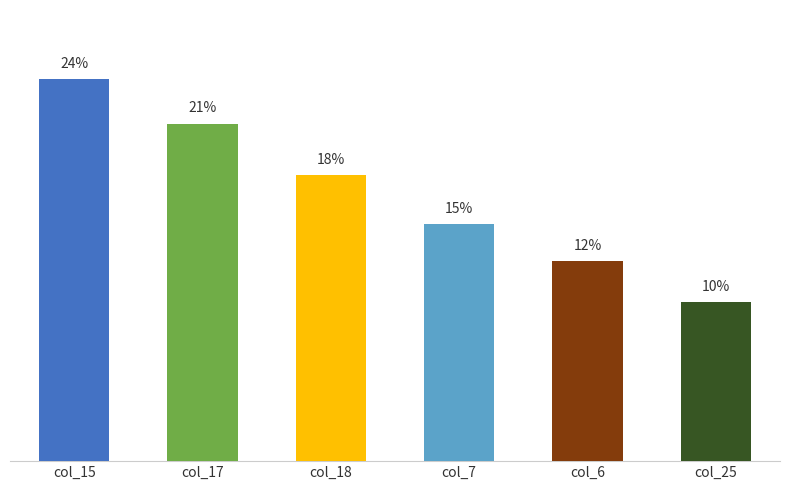

Is it true that the value at col_18 is 17.9?

True